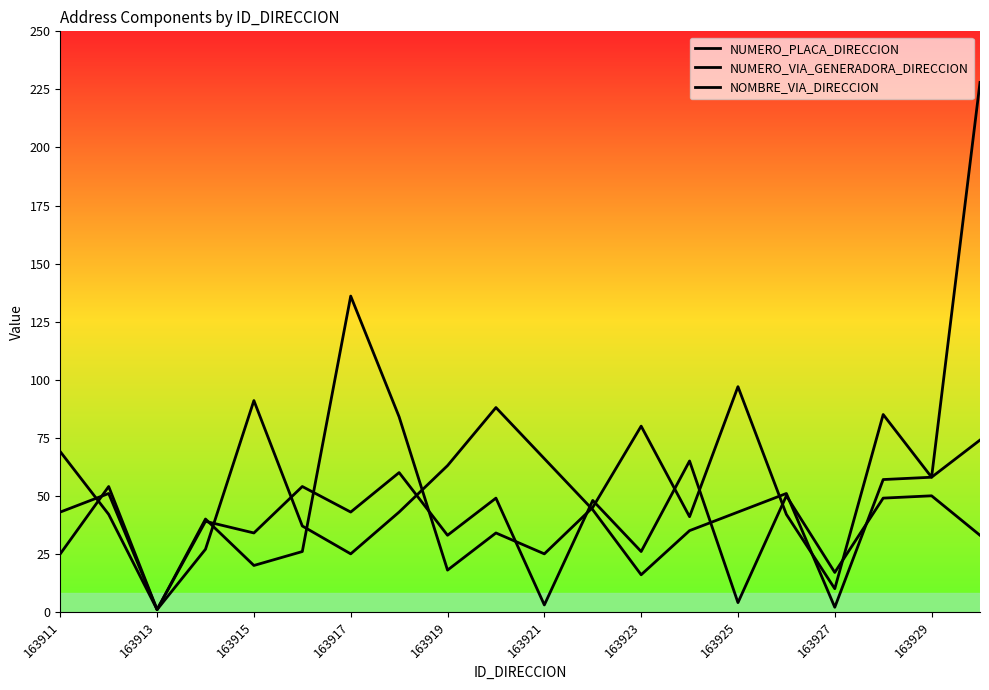

How many lines are shown in the chart?

3